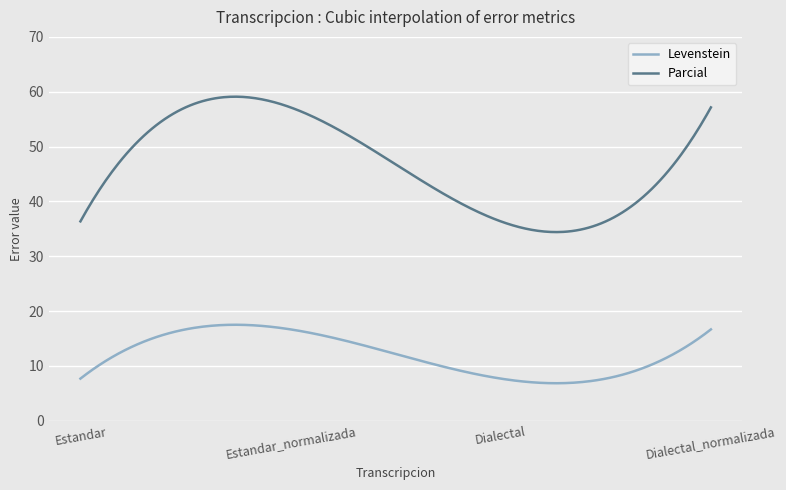

What is the difference between the maximum and minimum values in the Levenstein series?

10.7